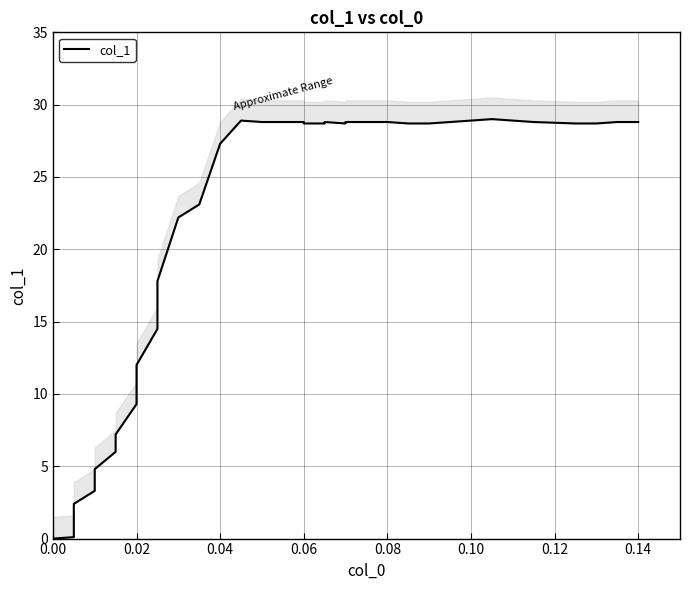

How many data points does each series have?

40